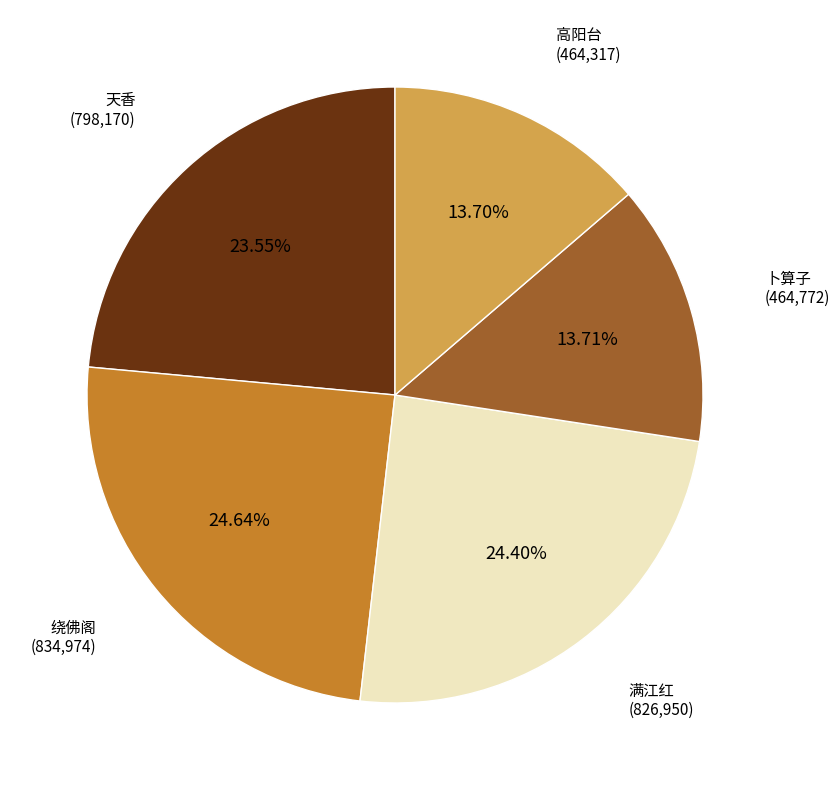

Does any single category account for the majority?

No